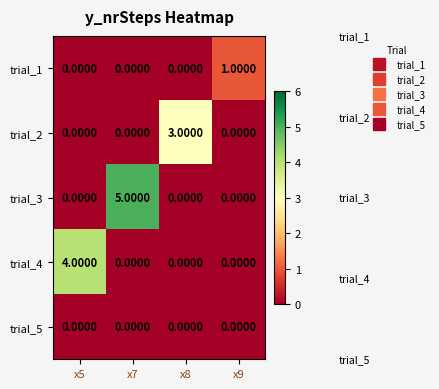

How many distinct data groups are displayed?

5